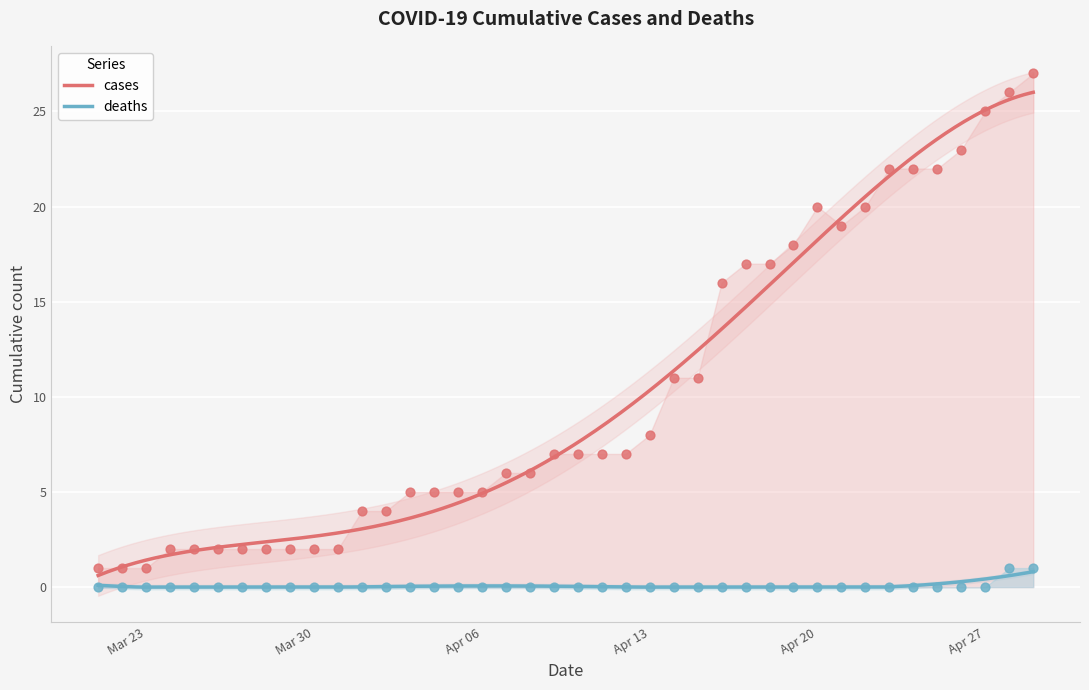

Is the value of cases at 2020-03-27 greater than the value of deaths at 2020-03-24?

Yes